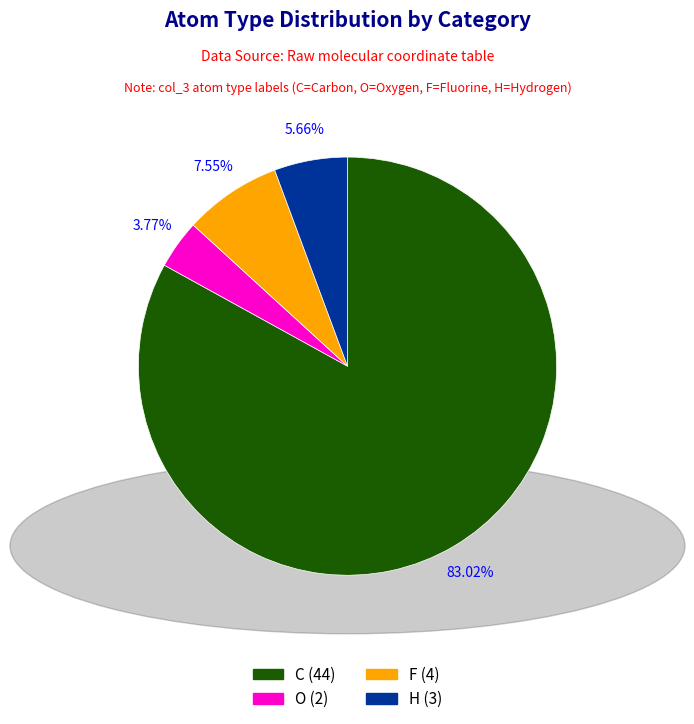

Which has a higher value, H or C?

C